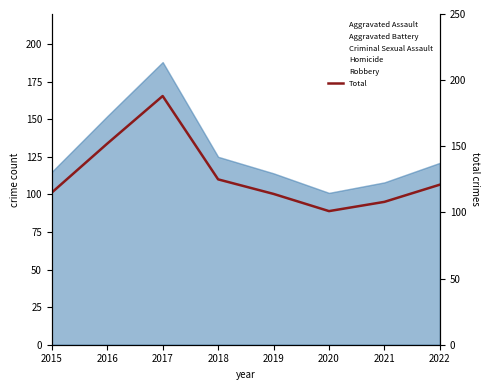

What is the minimum value shown in the chart?

101